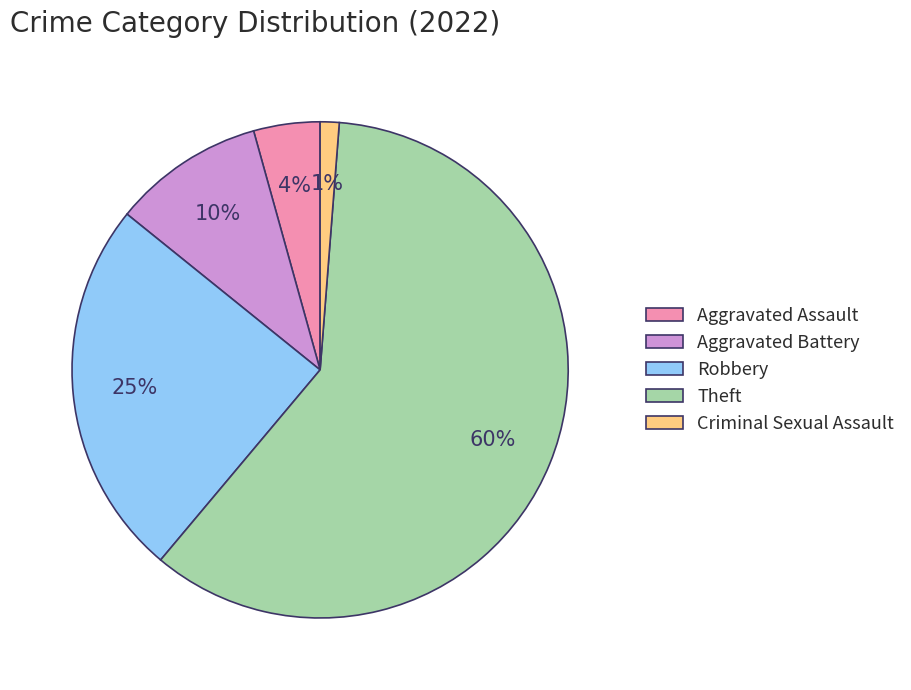

Is the sum of Robbery and Criminal Sexual Assault greater than half?

No